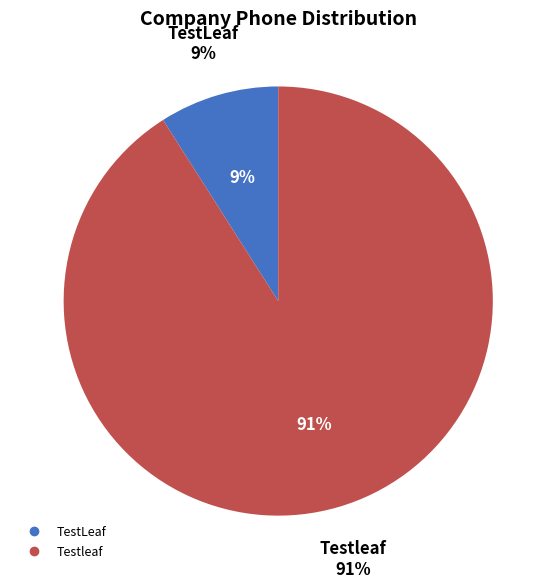

To the nearest percent, what is the combined percentage of Testleaf and TestLeaf?

100%